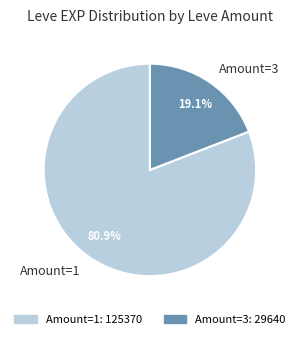

Rank the categories by value from lowest to highest.

Amount=3, Amount=1